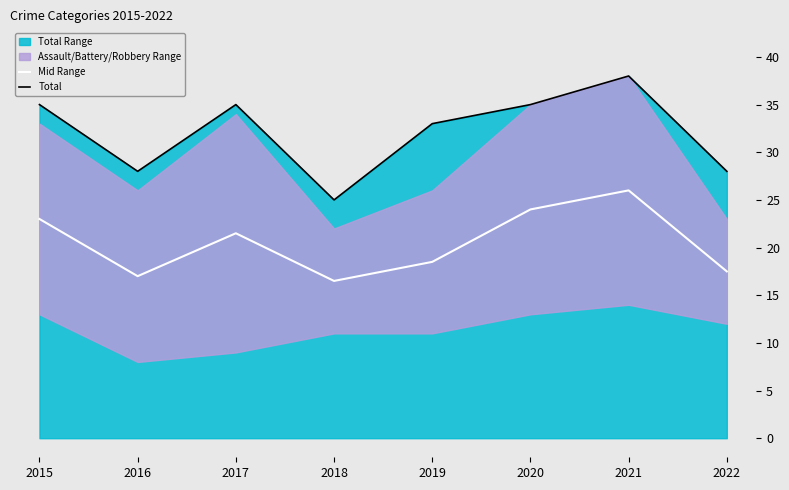

How many data points in Mid Range are less than 21?

4